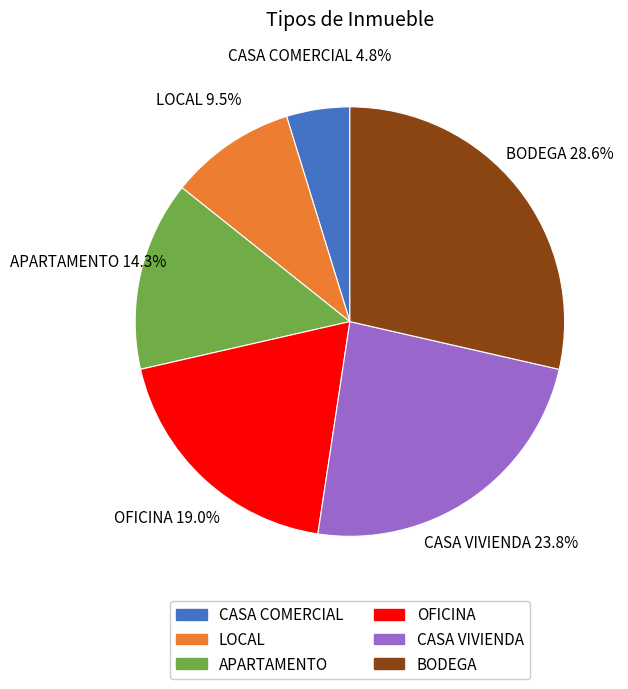

How many segments does this pie chart have?

6